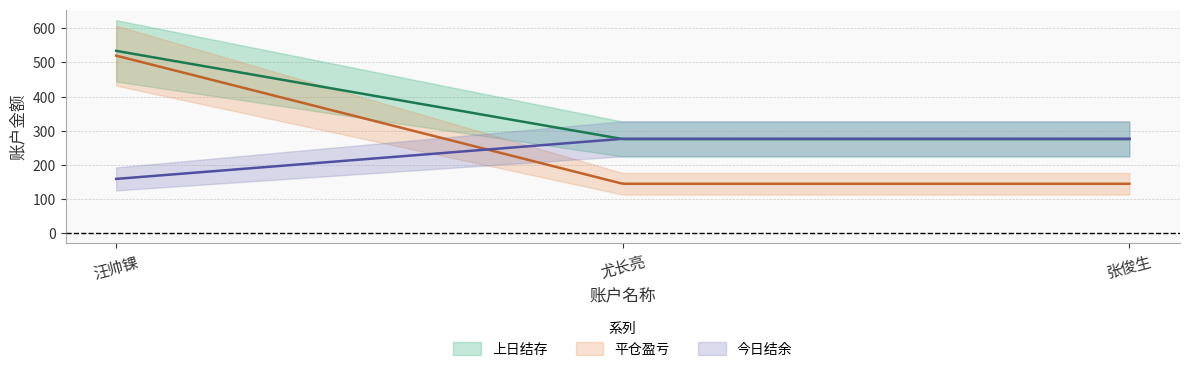

What is the difference between the highest and lowest values at 张俊生?

132.1